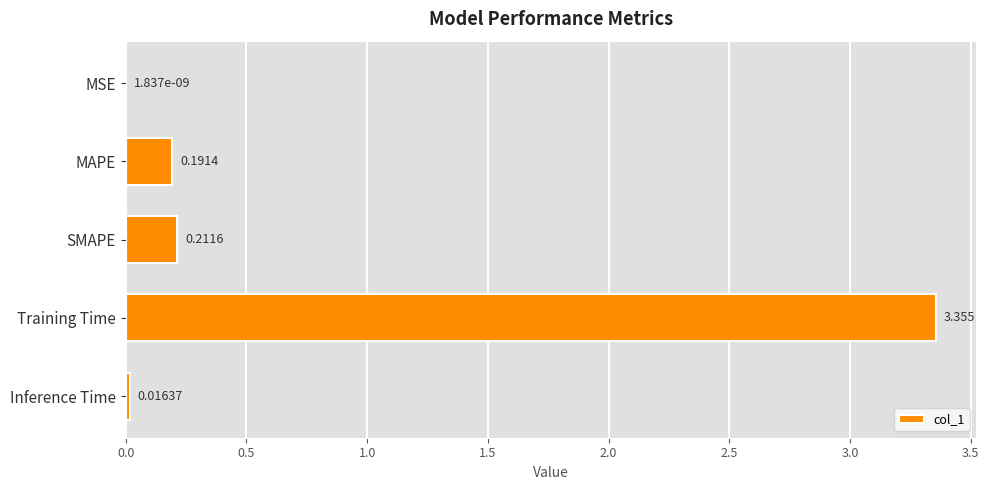

Are the bars grouped side by side (vs. stacked)?

No